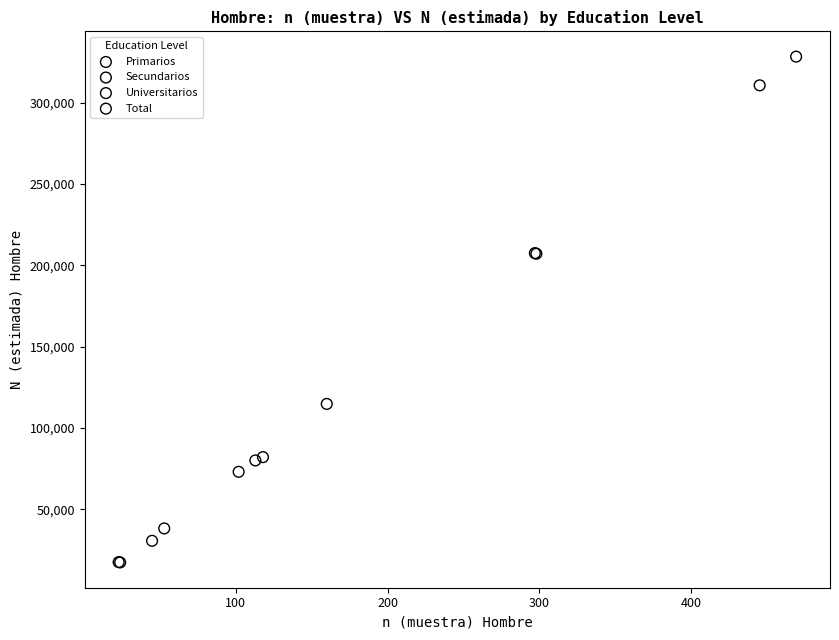

Which series has the largest Y range (max minus min)?

Total